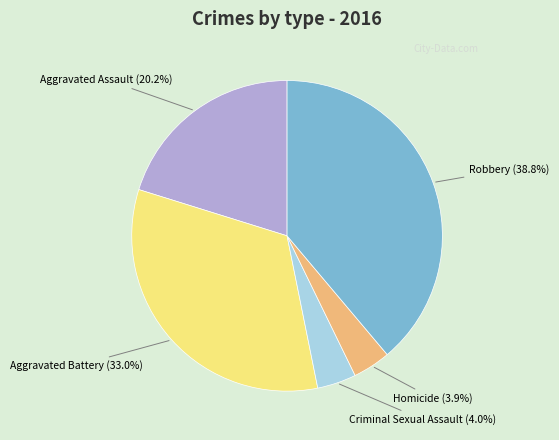

Between Aggravated Assault and Homicide, which is larger?

Aggravated Assault